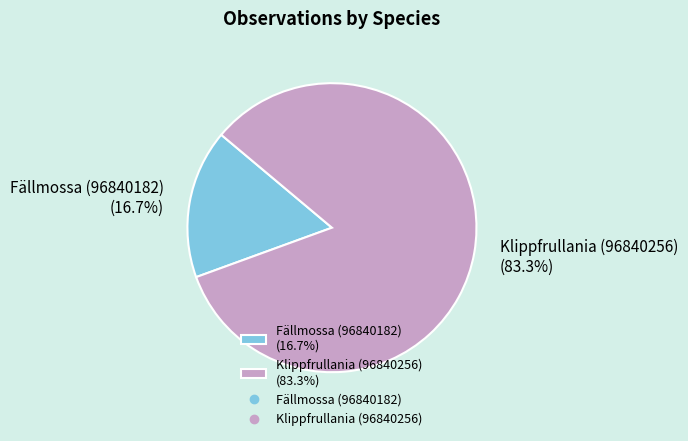

Which category has the smallest portion of the pie?

Fällmossa (96840182)